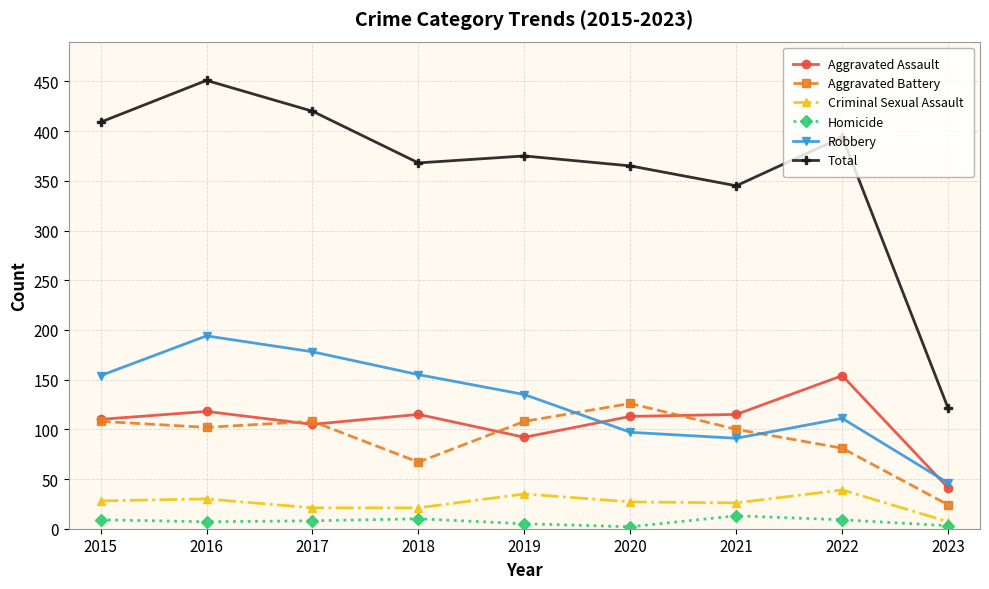

Which series has the largest range (max minus min)?

Total